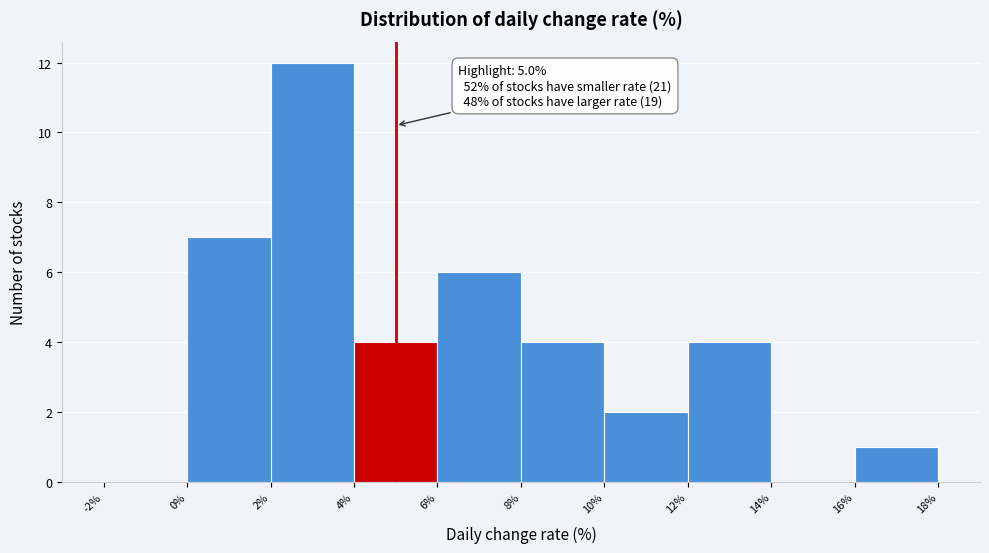

Which range on the x-axis has the tallest bar?

2% to 4%